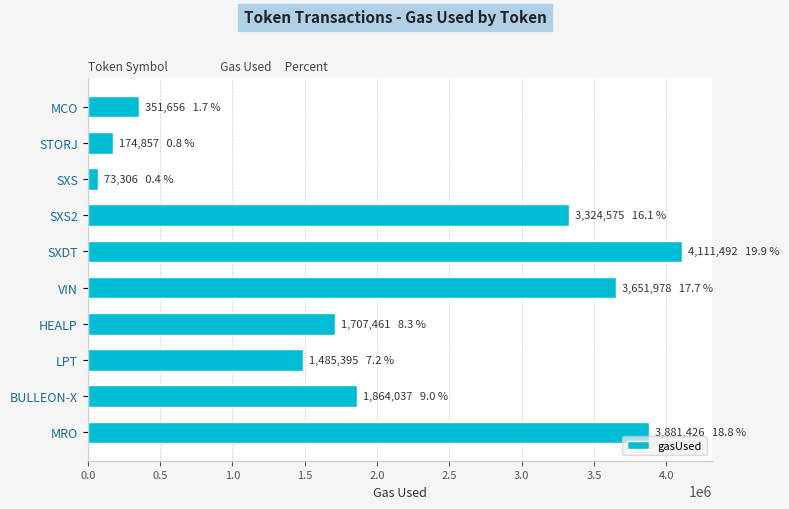

What is the difference between the maximum and minimum values?

4038186